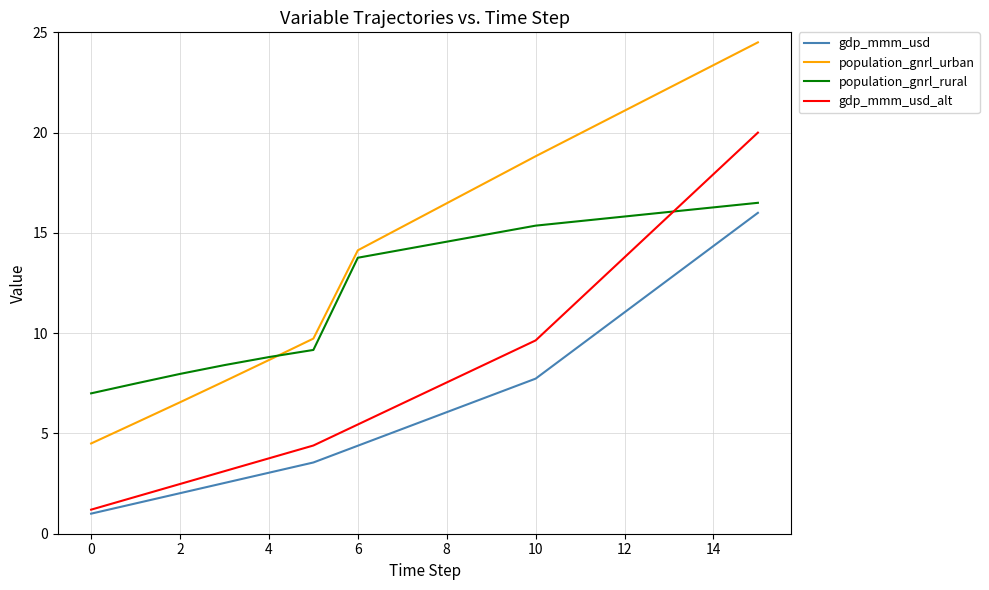

What is the maximum value shown in the chart?

24.5